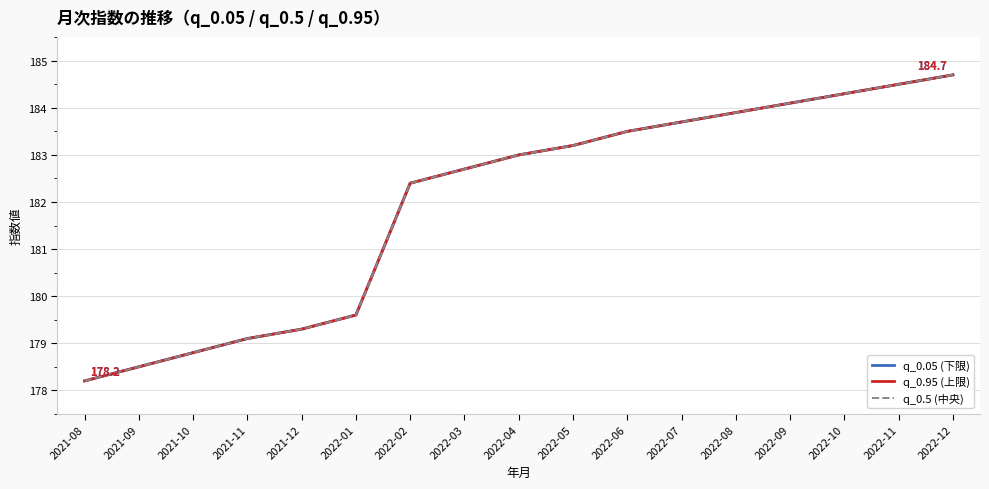

Which label corresponds to the smallest value in the chart?

2021-08